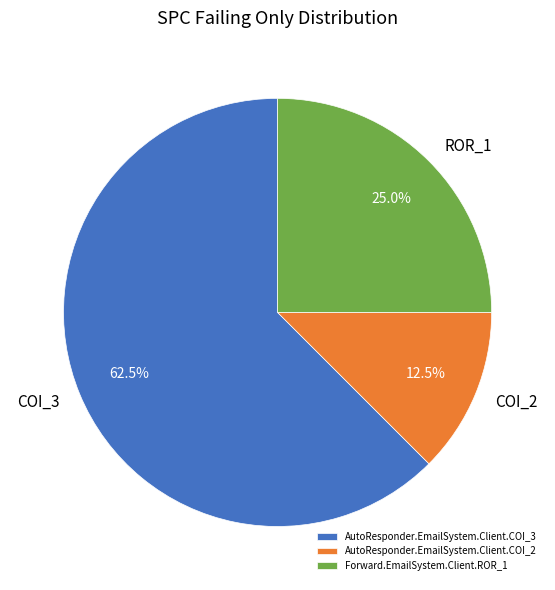

Does any single category account for the majority?

Yes